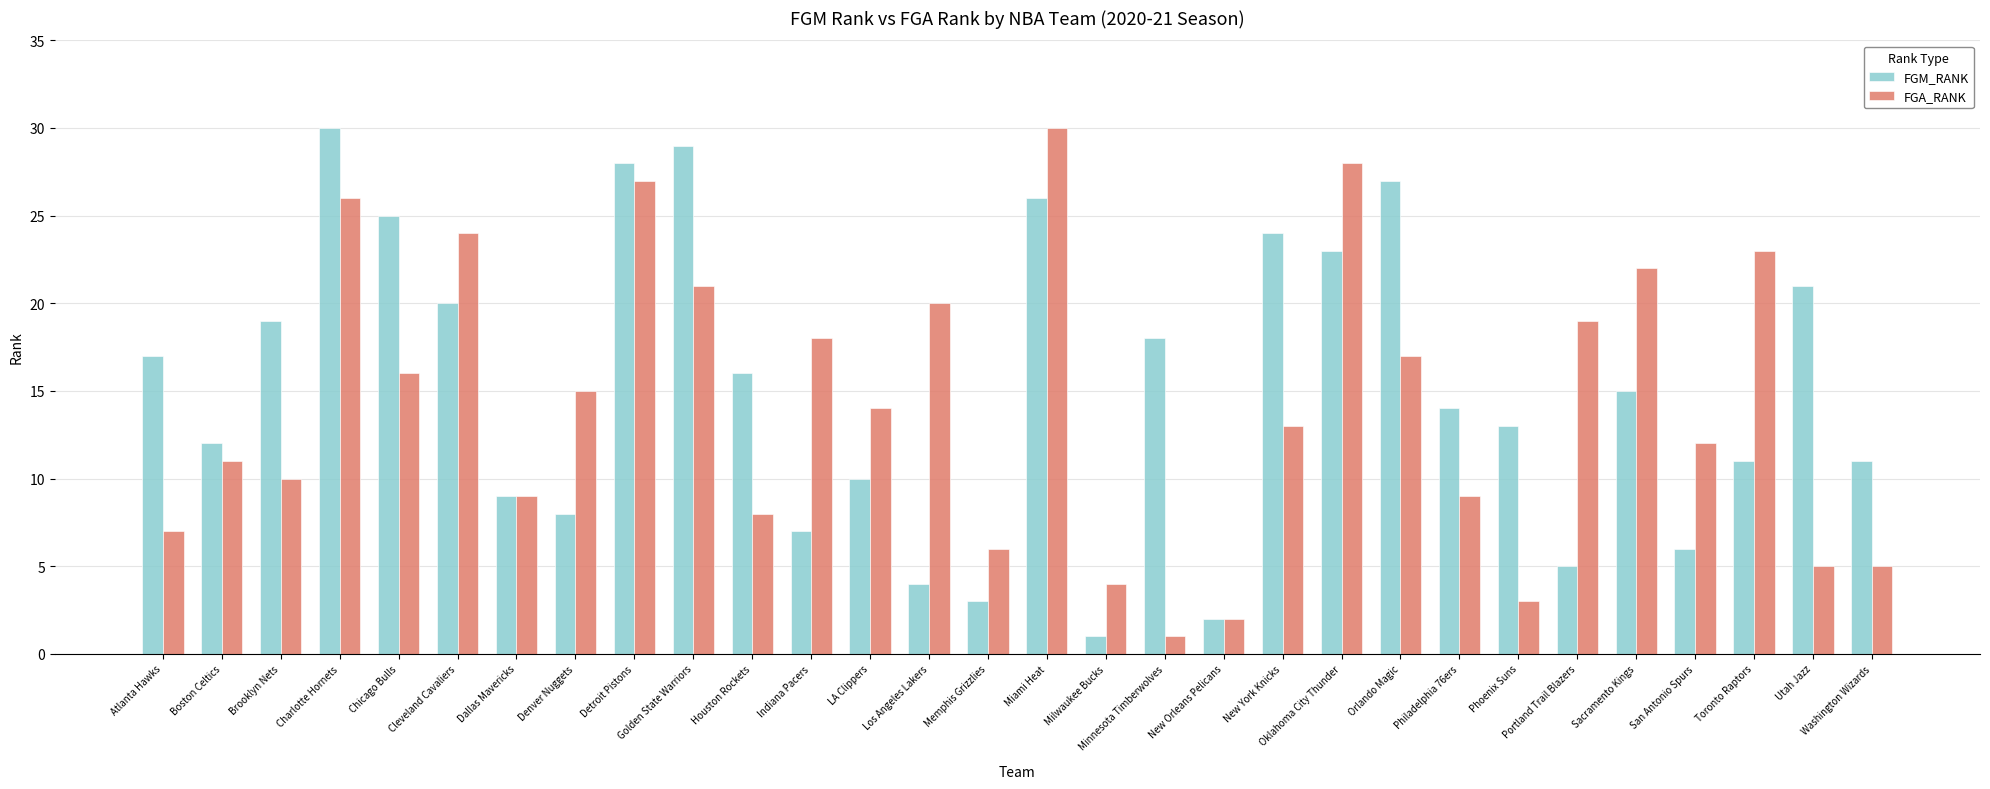

Reading left to right, list all the values displayed in this chart.

FGM_RANK: 17	12	19	30	25	20	9	8	28	29	16	7	10	4	3	26	1	18	2	24	23	27	14	13	5	15	6	11	21	11
FGA_RANK: 7	11	10	26	16	24	9	15	27	21	8	18	14	20	6	30	4	1	2	13	28	17	9	3	19	22	12	23	5	5